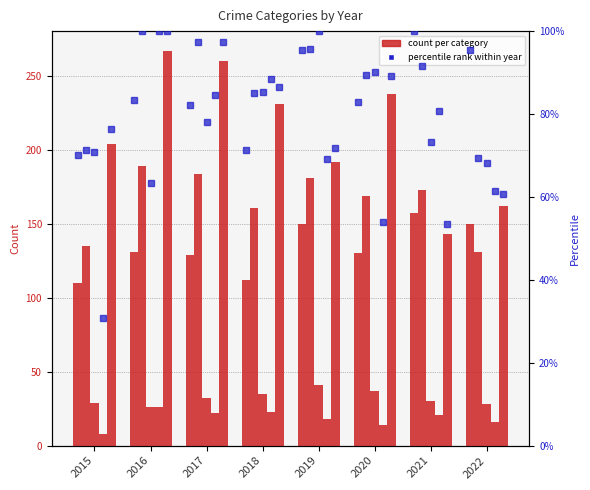

Does the chart contain any negative values?

No